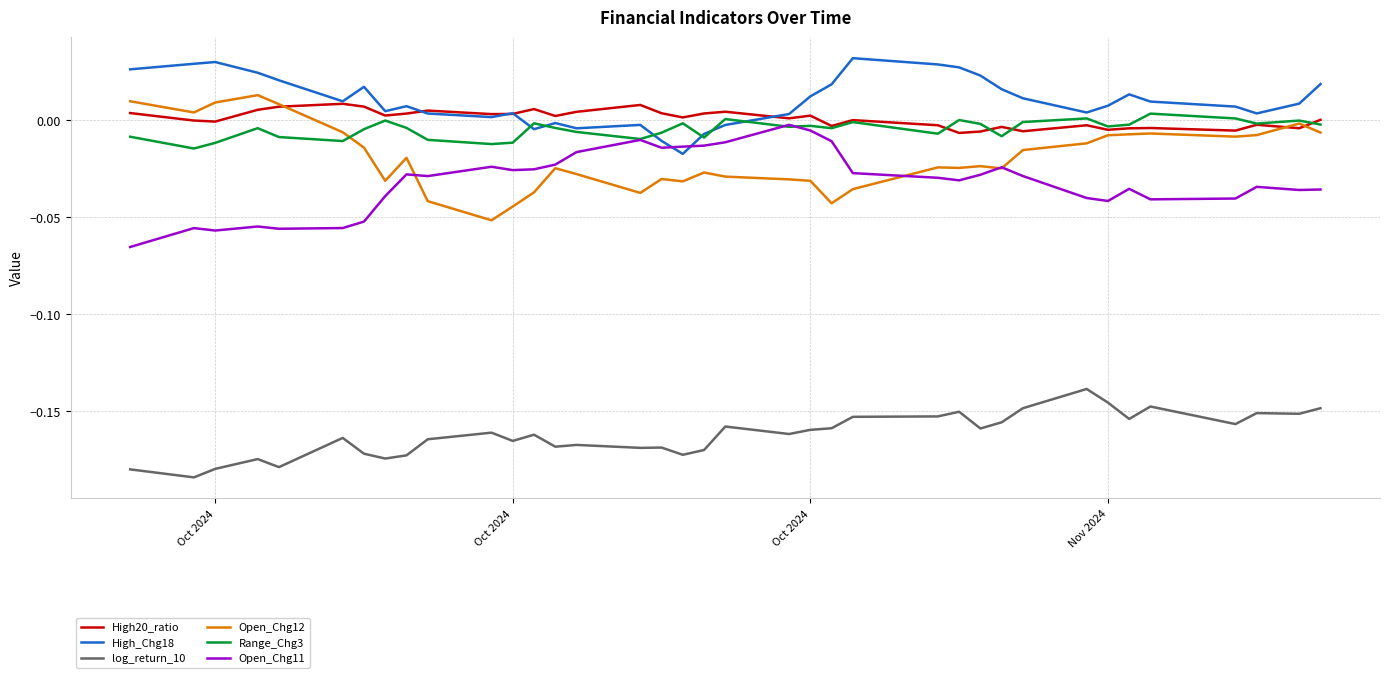

True or false: Open_Chg11 and log_return_10 cross at least once.

False